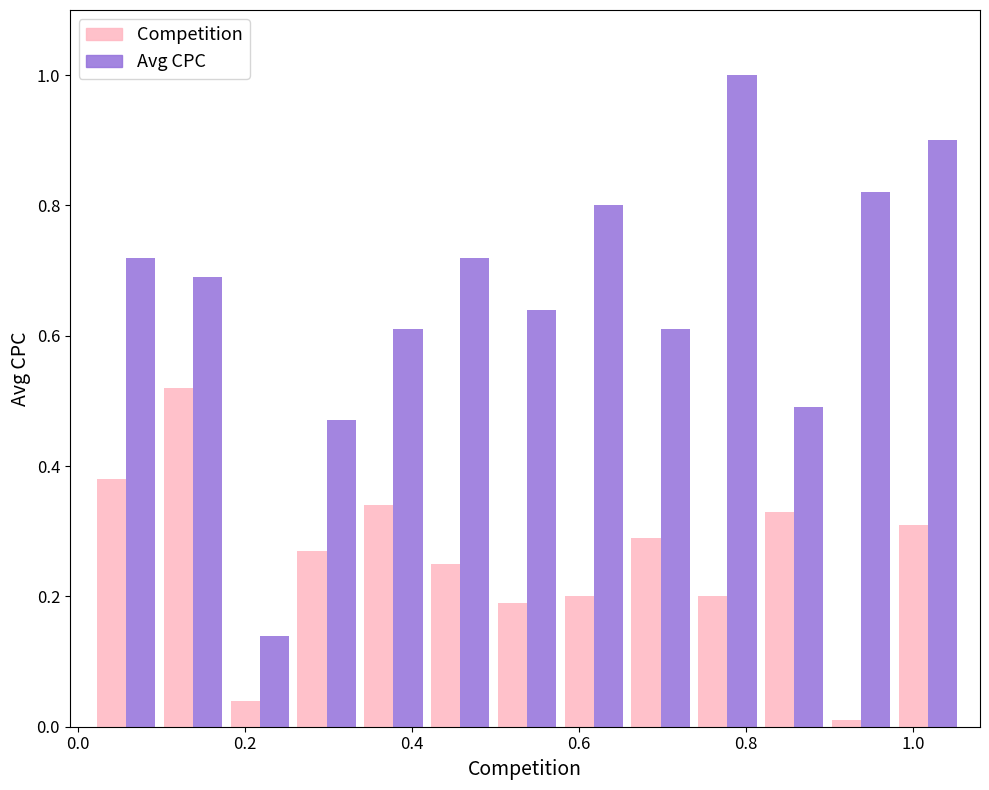

What is the sum of all Competition values?

3.3